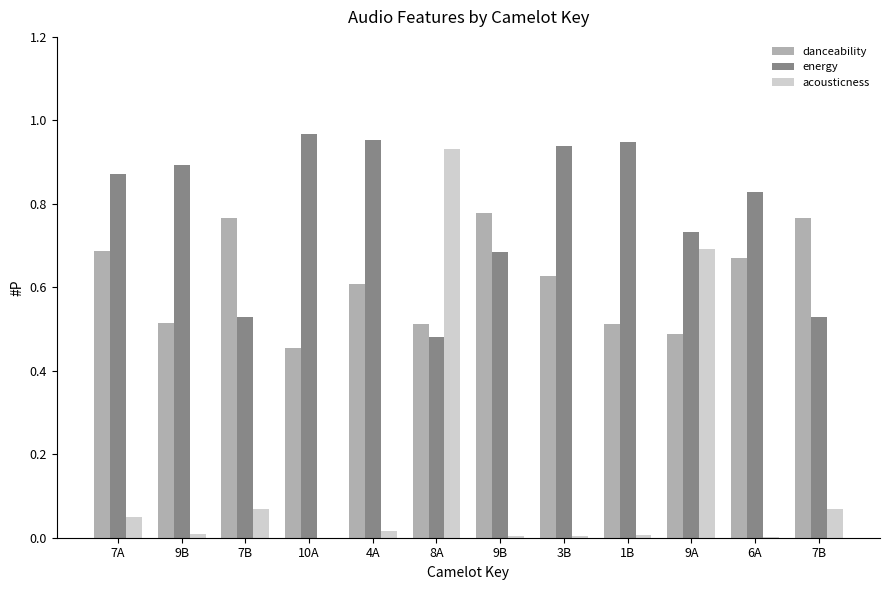

Which category has the highest value across all series?

10A